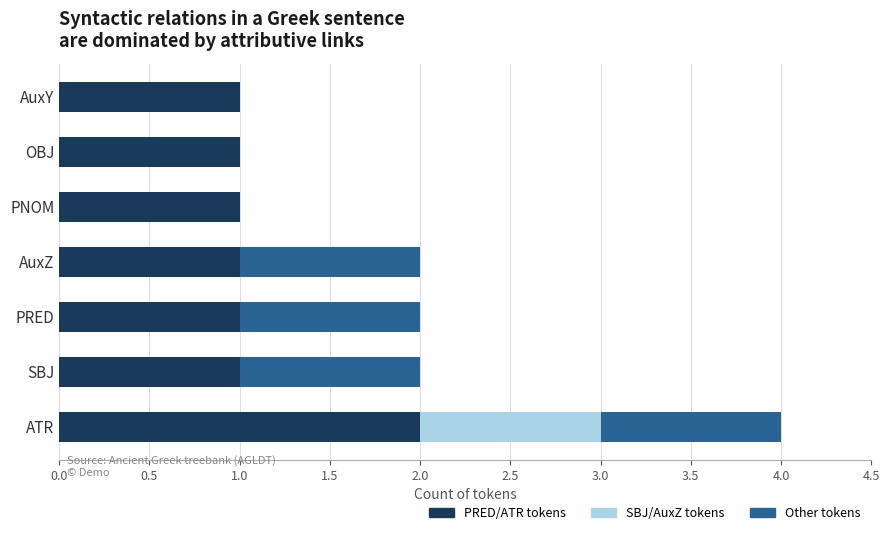

How many series are shown in this chart?

3